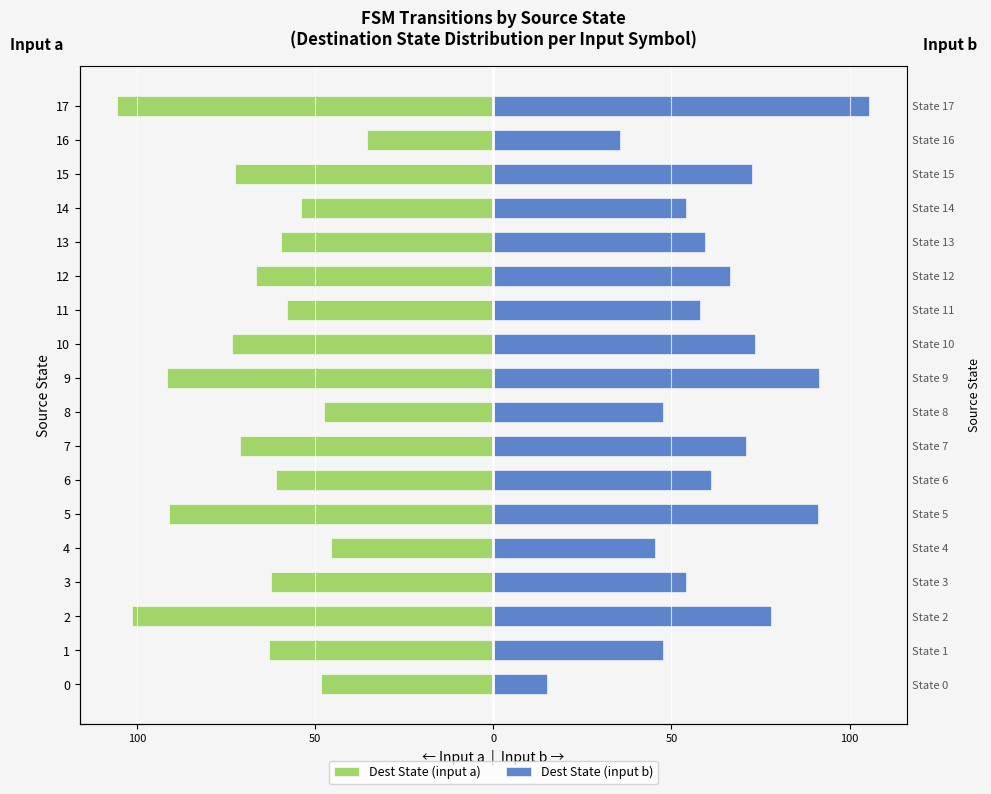

How many bars are there in each group?

2